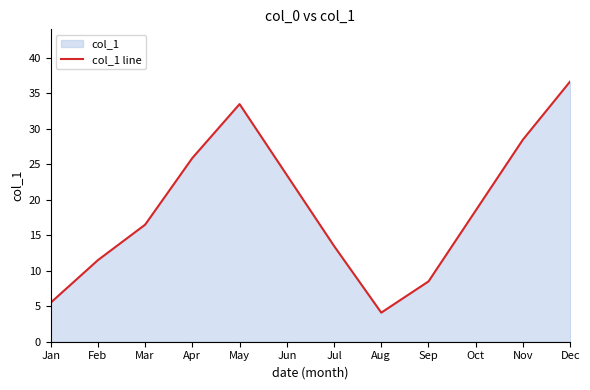

True or false: there are more than 0 points higher than both neighbors.

True